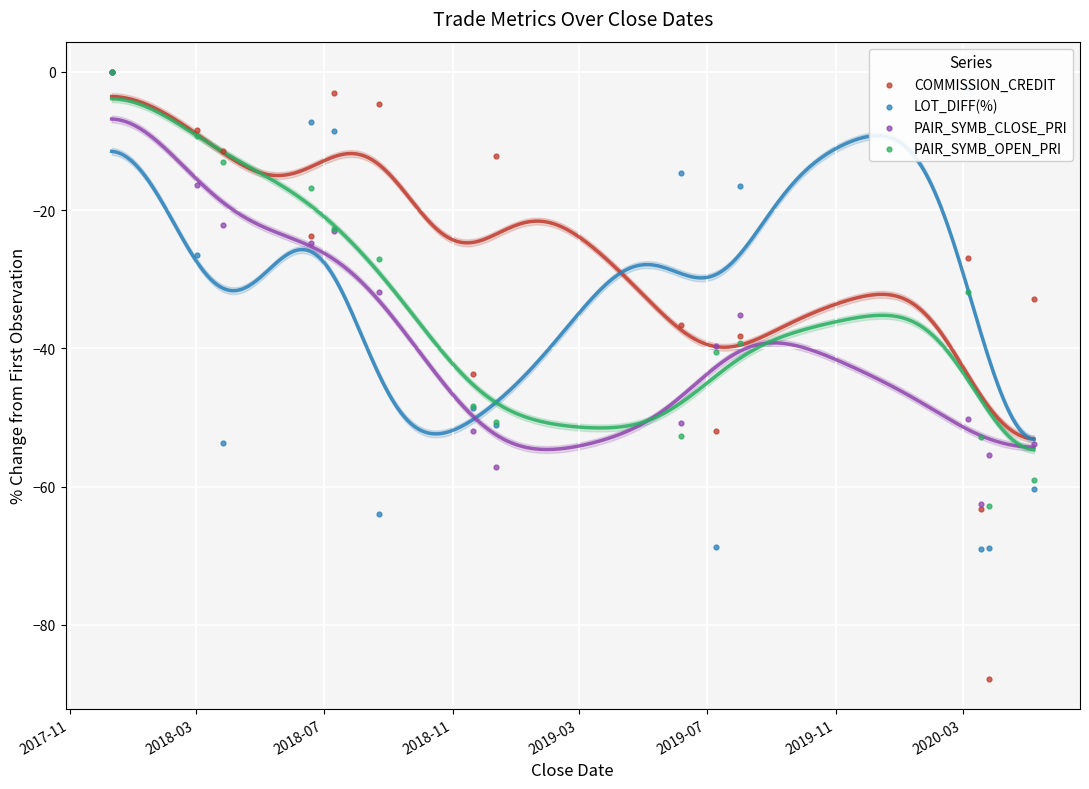

What are all the series names shown in the legend?

COMMISSION_CREDIT, LOT_DIFF(%), PAIR_SYMB_CLOSE_PRI, PAIR_SYMB_OPEN_PRI